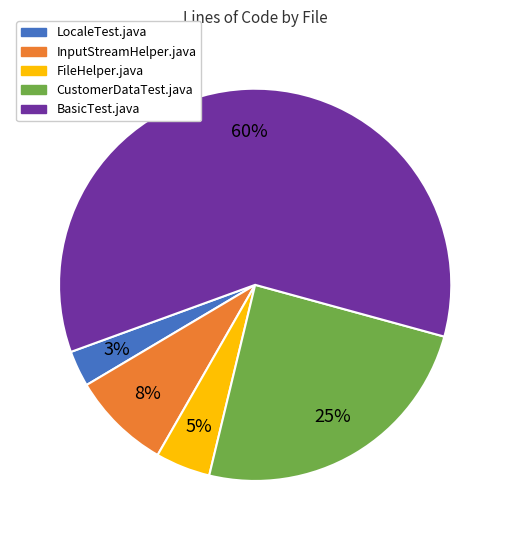

What percentage is the LocaleTest.java slice, to the nearest percent?

3%